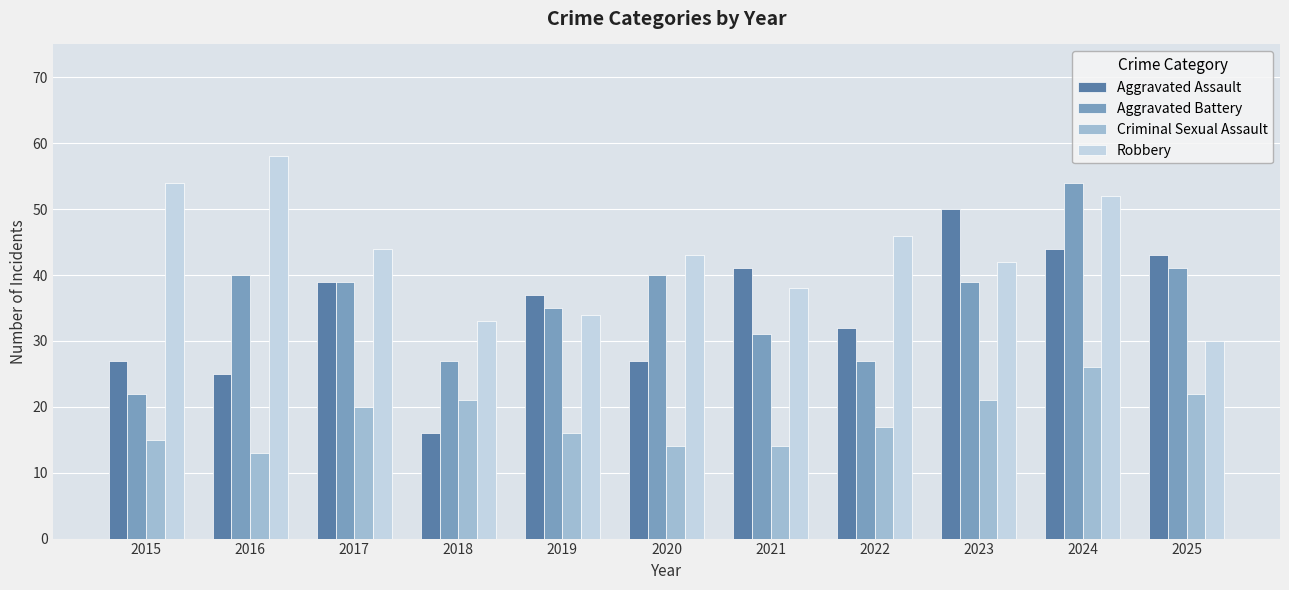

What is the difference between the maximum and minimum values in the Criminal Sexual Assault series?

13